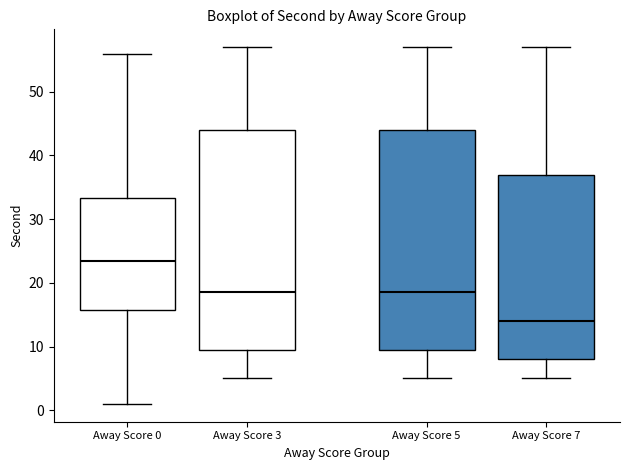

Which box's median line is the highest?

Away Score 0